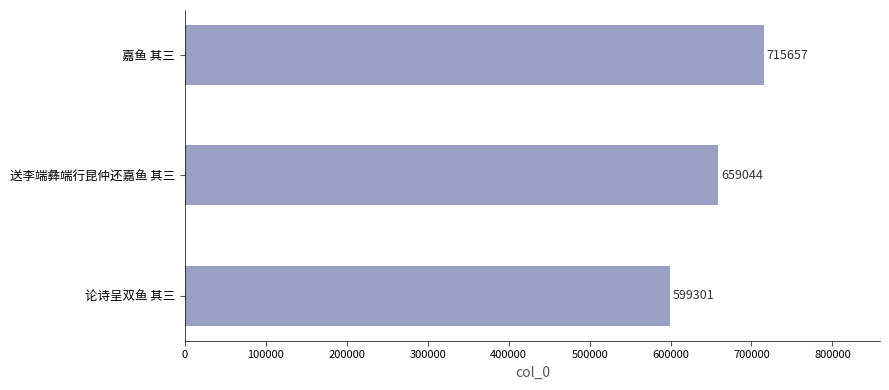

What is the sum of all values?

1974002